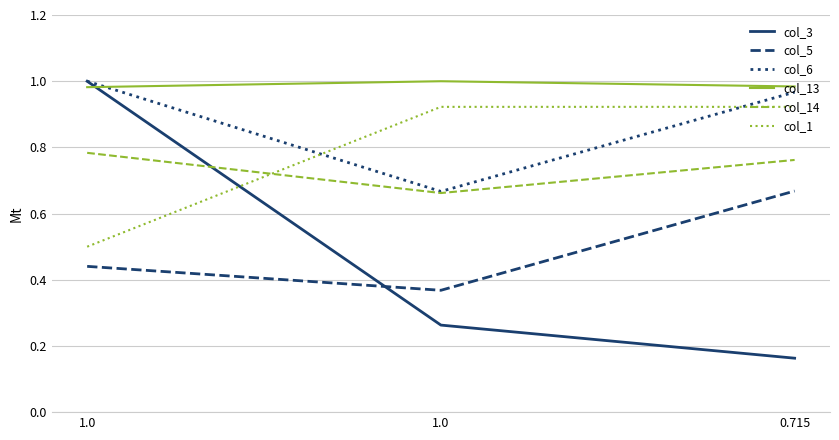

What is the difference between the col_14 values at 1.0 and 1.0?

0.1